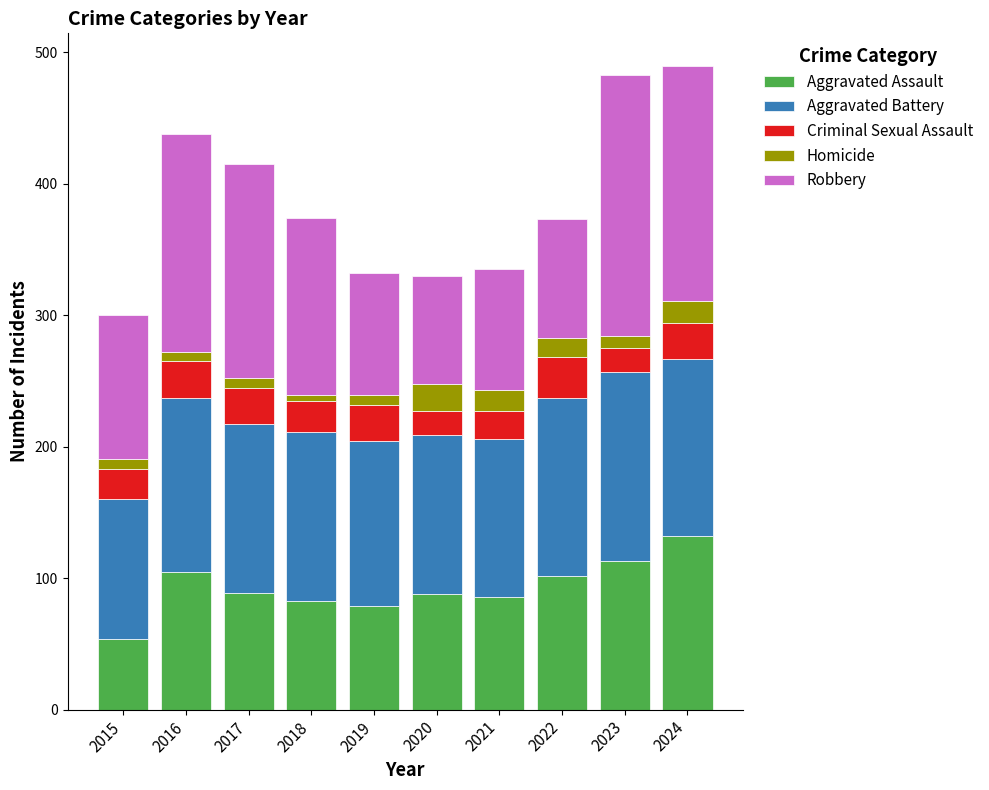

What is the maximum value for Aggravated Assault?

132